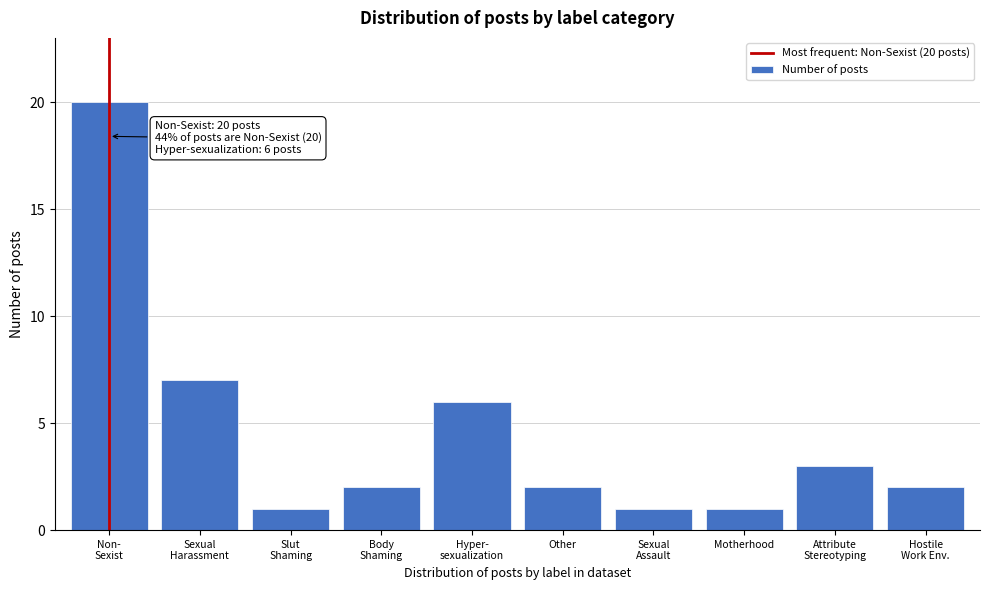

Reading left to right, list all the values displayed in this chart.

20	7	1	2	6	2	1	1	3	2